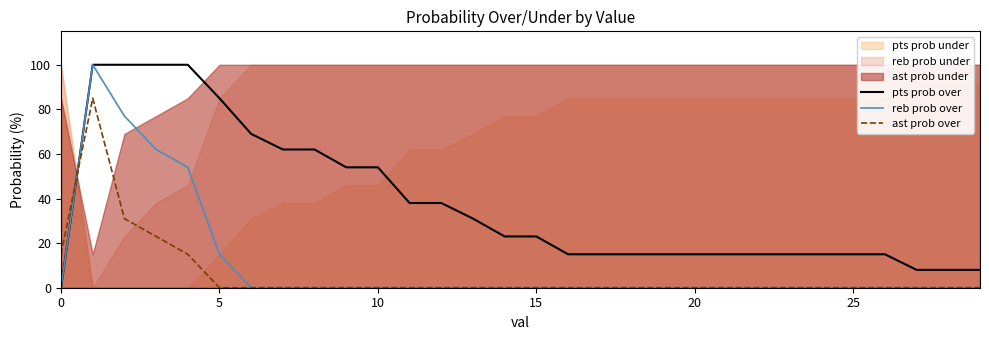

What is the label of the 9th point from the left?

8